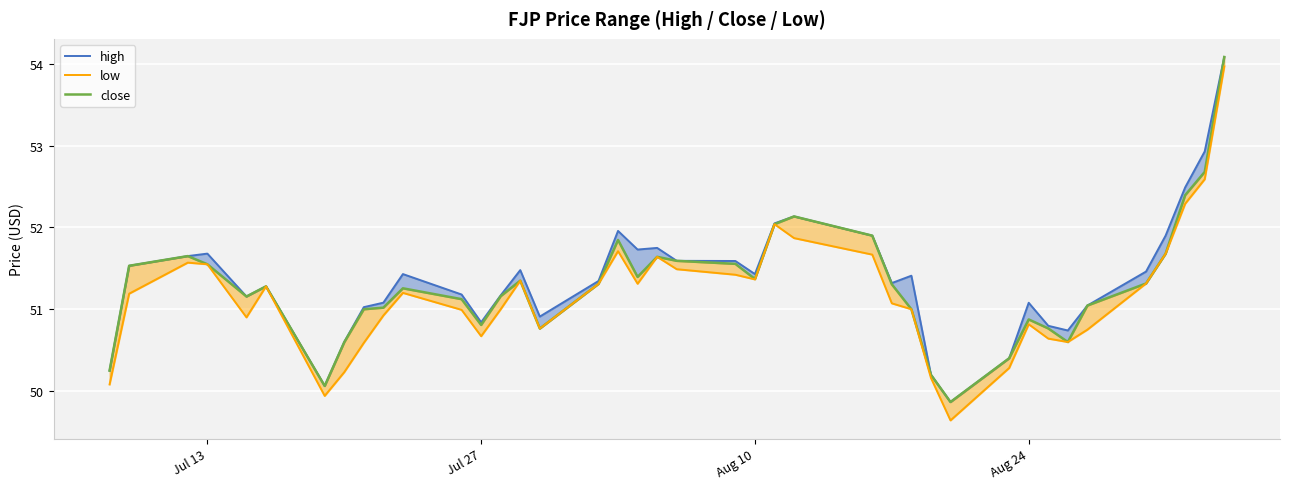

How many lines are shown in the chart?

3